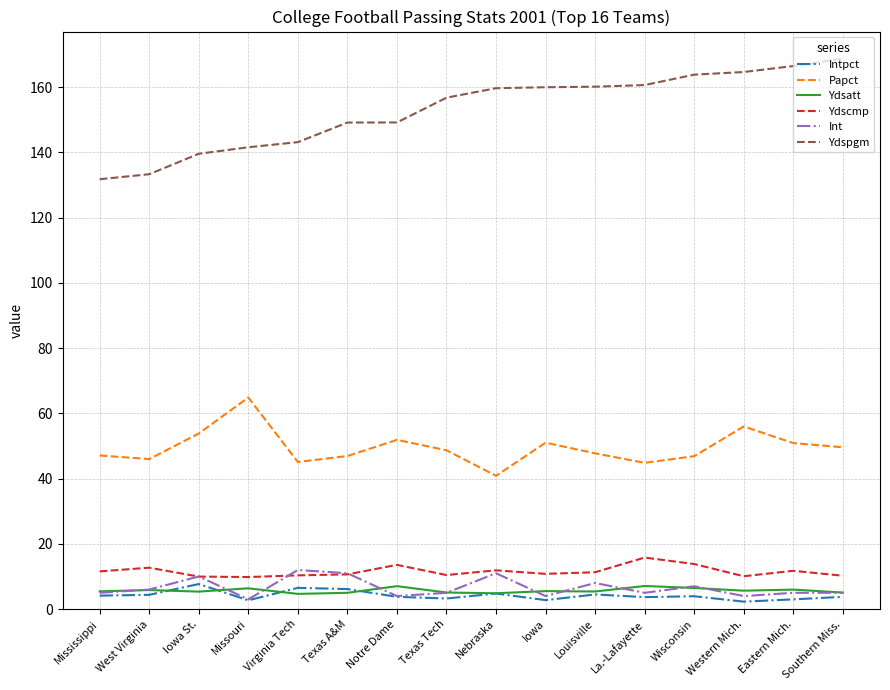

True or false: Ydspgm and Ydscmp cross at least once.

False